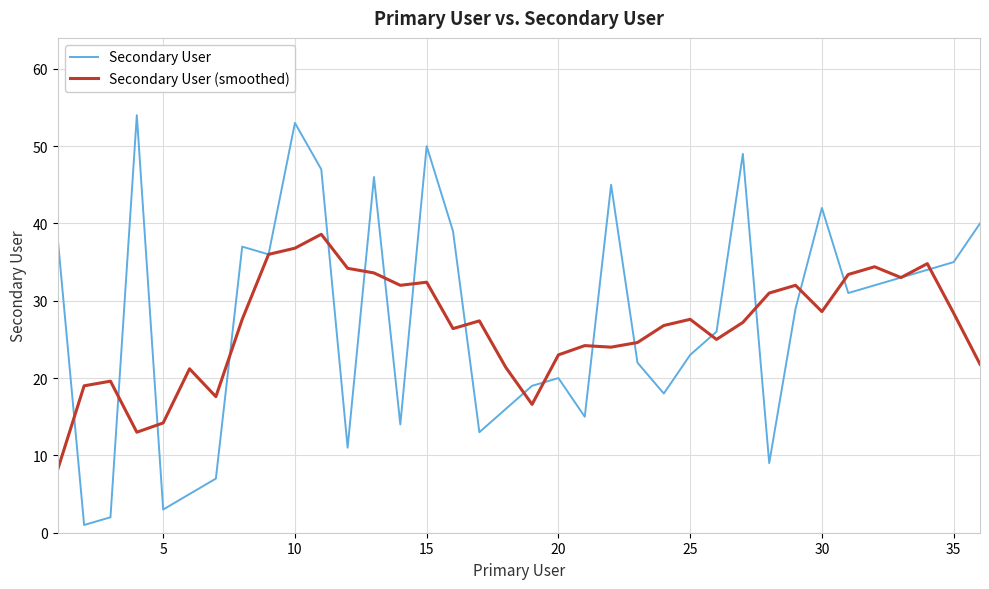

What is the greatest value displayed?

54.0